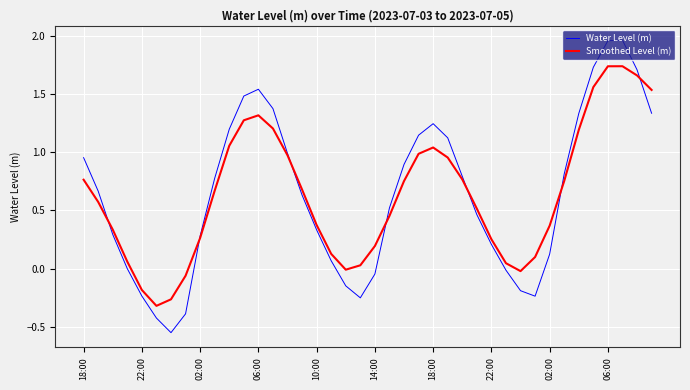

Which series has the widest spread of values?

Water Level (m)